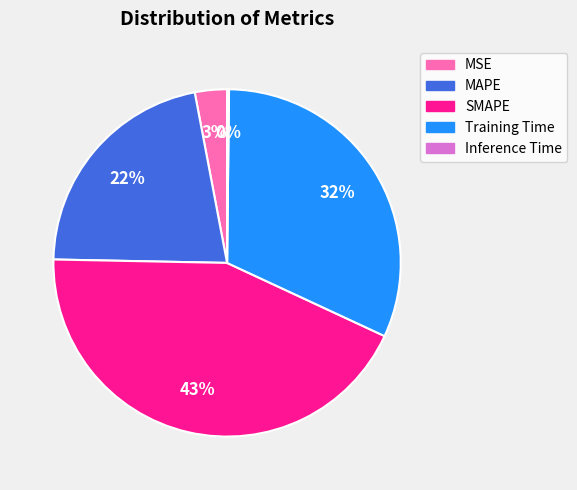

To the nearest percent, what is the combined percentage of MSE and MAPE?

25%